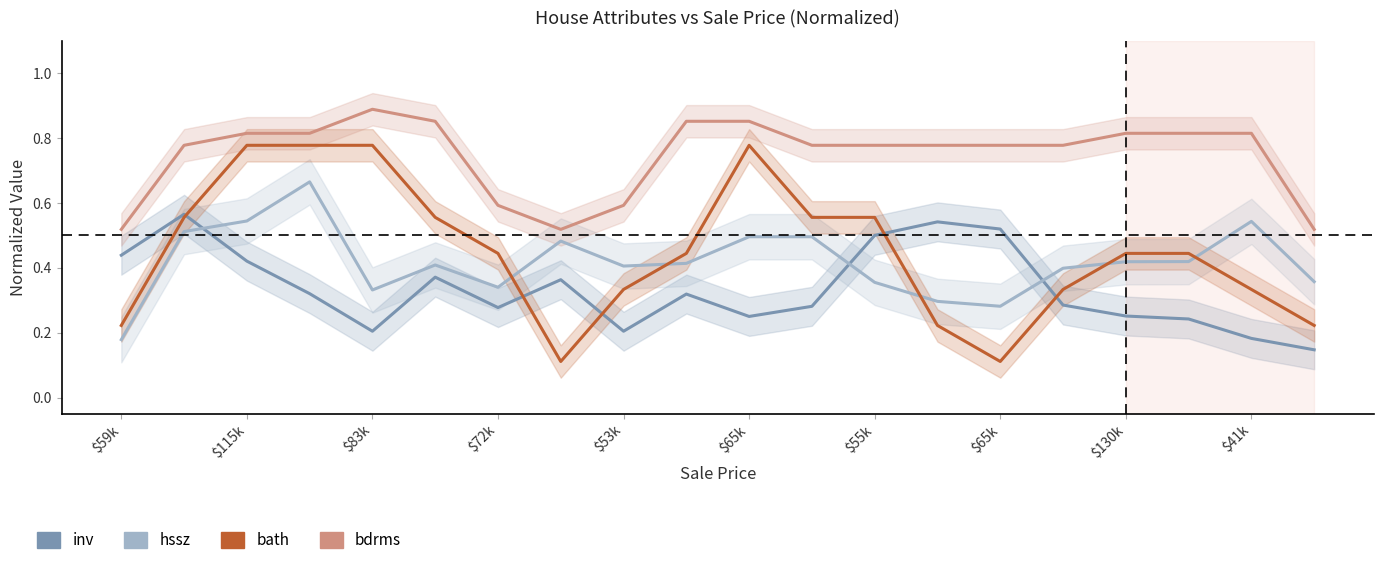

True or false: bdrms has a value of 0.8 at $115k.

True